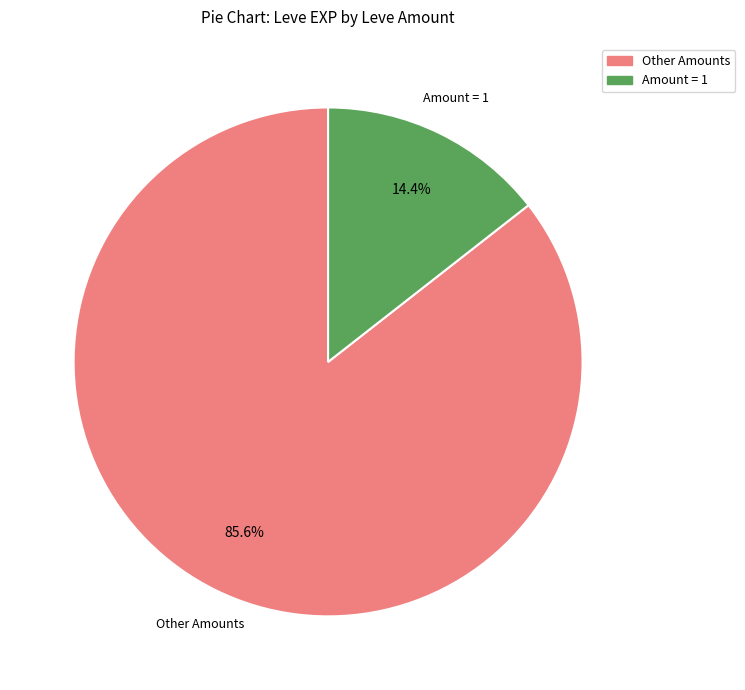

Does any single category account for the majority?

Yes